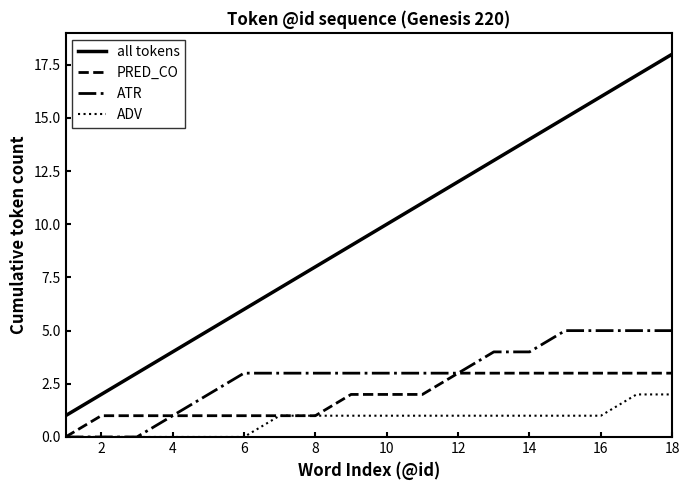

What is the maximum value shown in the chart?

18